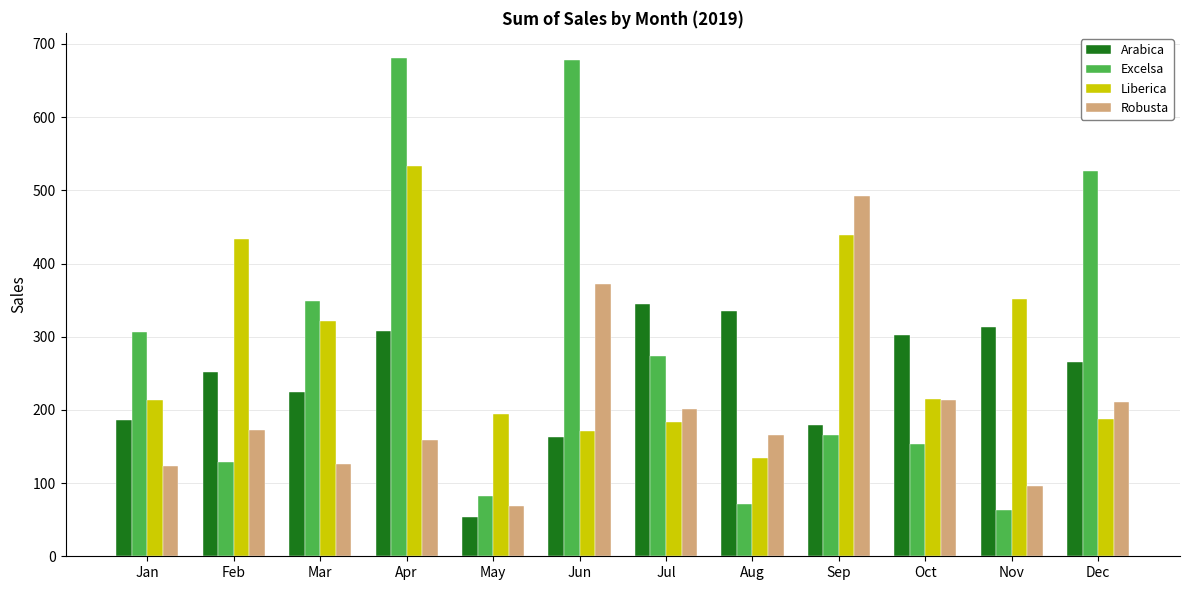

How many values in the Liberica series exceed 215?

6